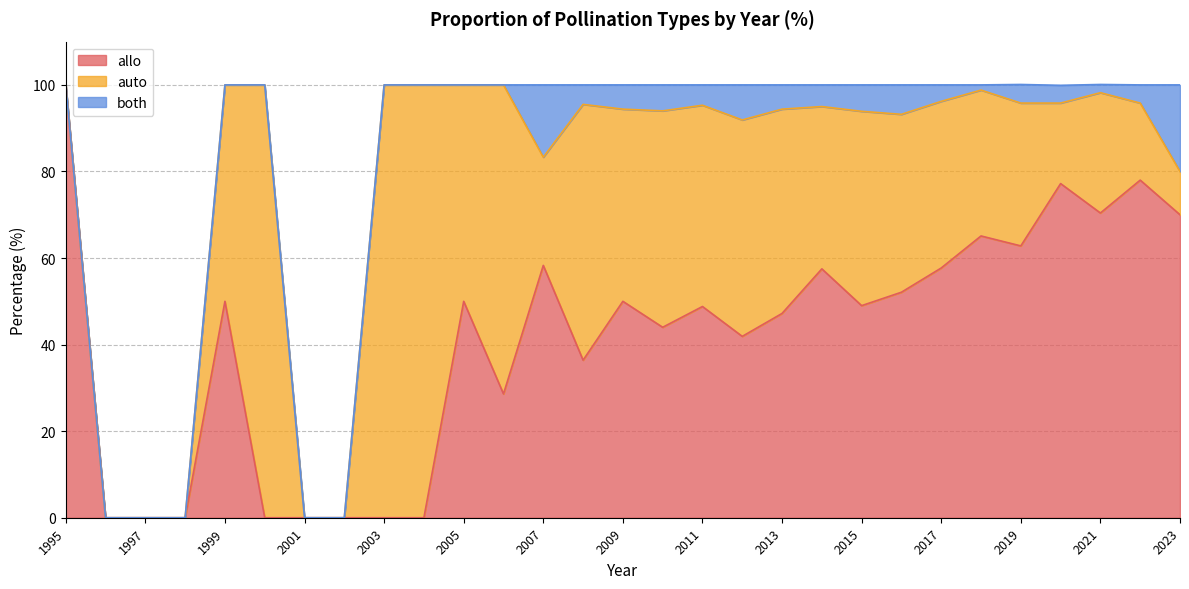

Between 2011 and 2009, which is larger?

2009